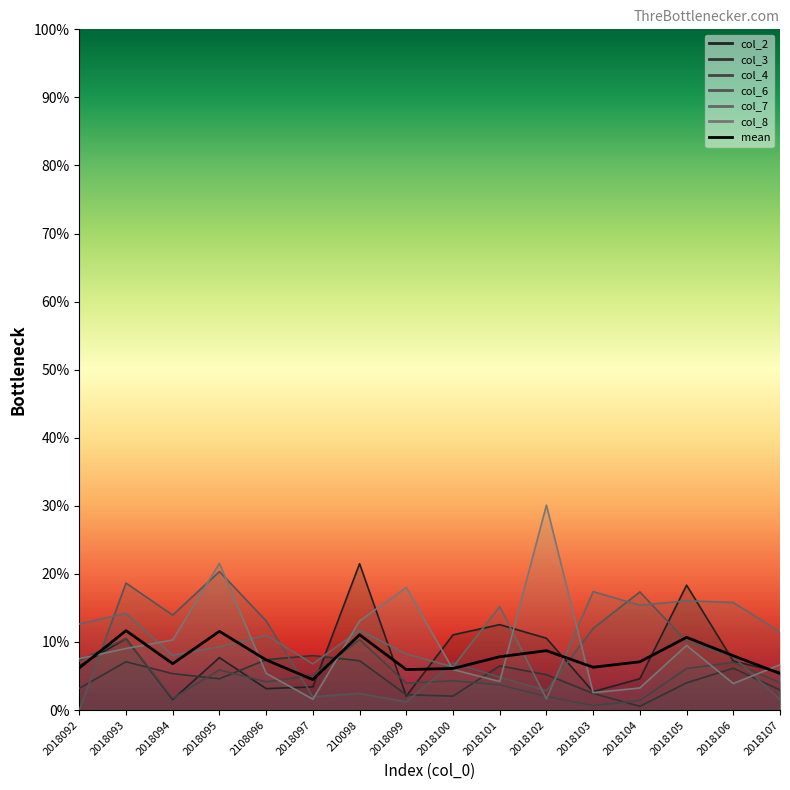

The chart shows a value of 0.1 at 2018107. True or false?

True